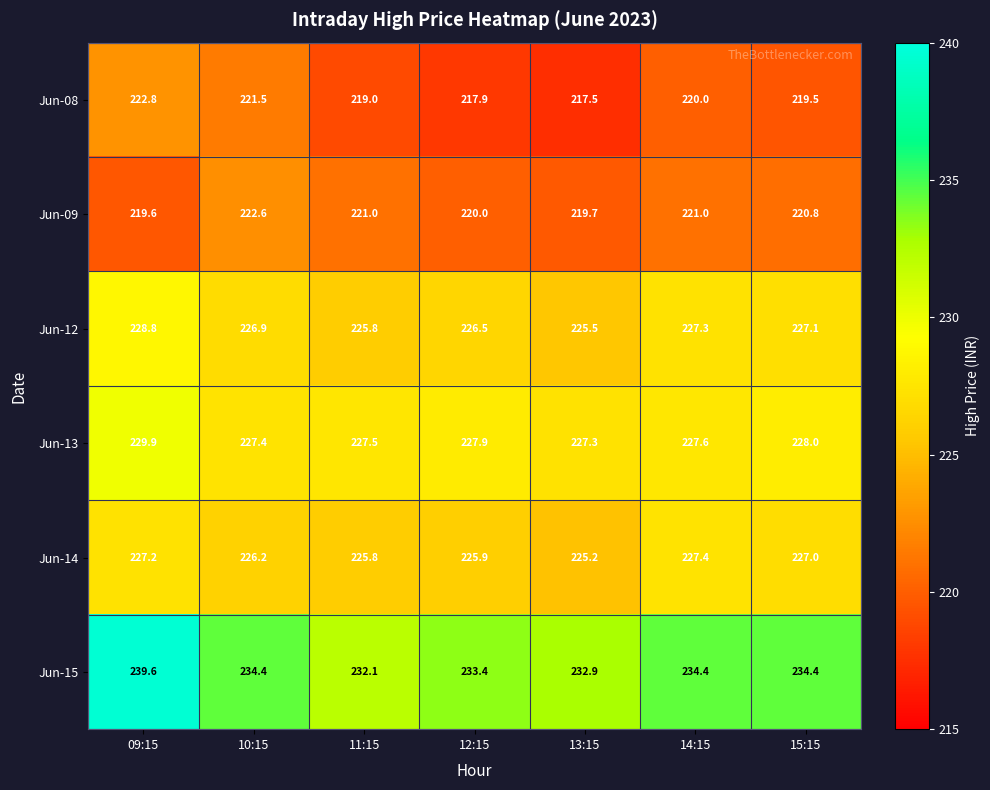

Which series changed the most between 11:15 and 12:15?

Jun-15